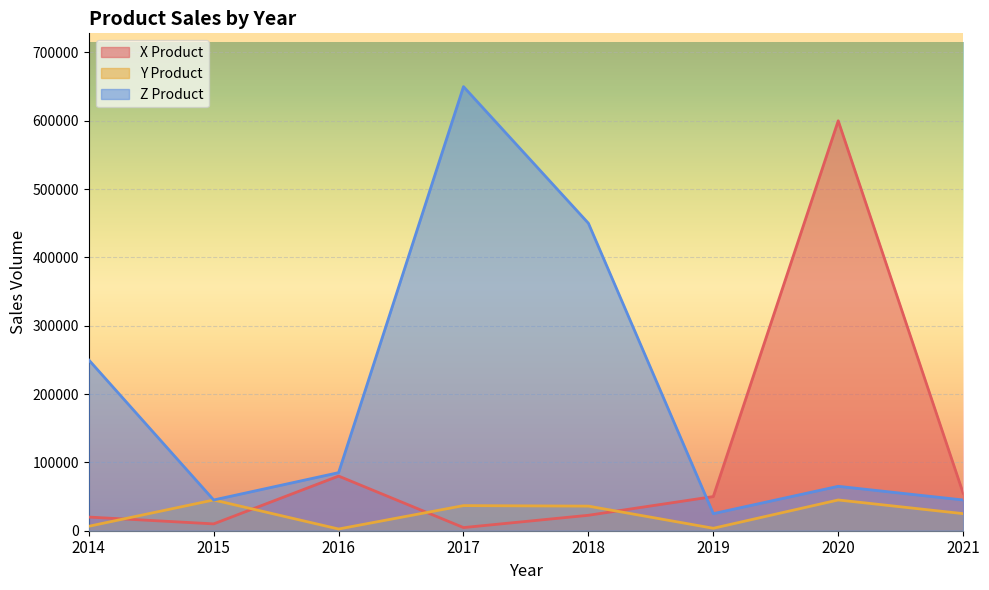

True or false: Z Product and X Product cross at least once.

True